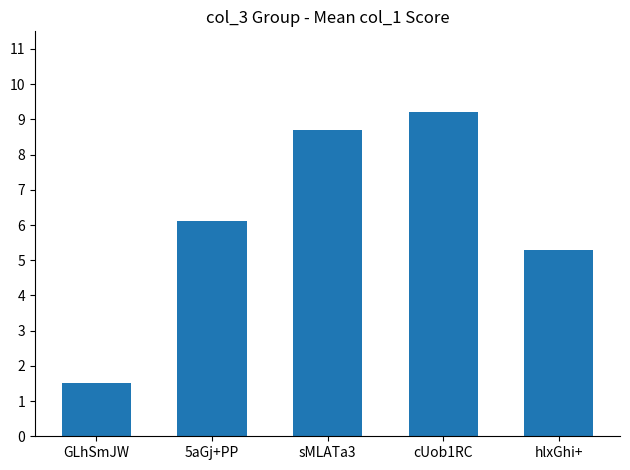

What position from the left is cUob1RC?

4